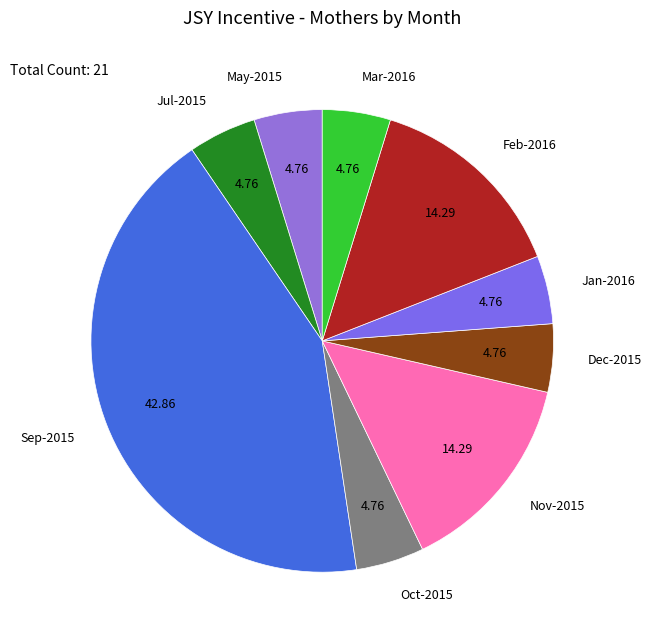

The Oct-2015 slice represents 5% of the pie. True or false?

True